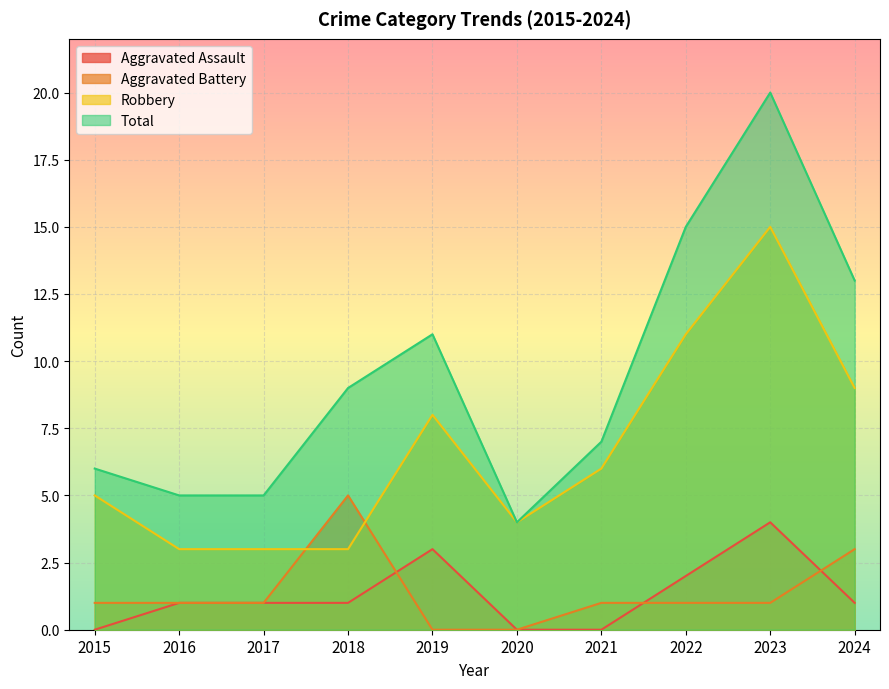

Which has a higher value, 2020 or 2018?

2018